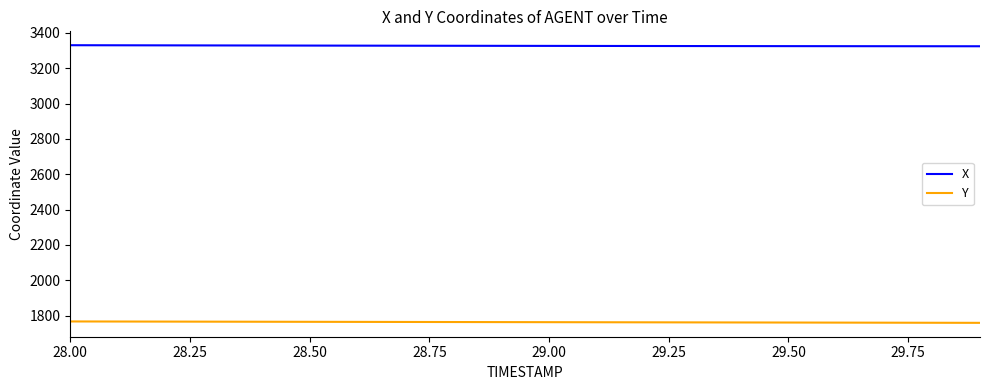

How many series are shown in this chart?

2